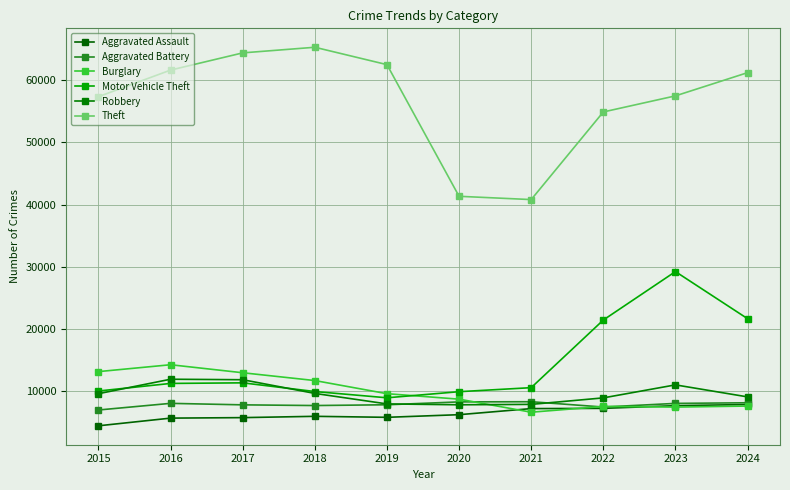

Rank the series at 2015 from lowest to highest value.

Aggravated Assault, Aggravated Battery, Robbery, Motor Vehicle Theft, Burglary, Theft